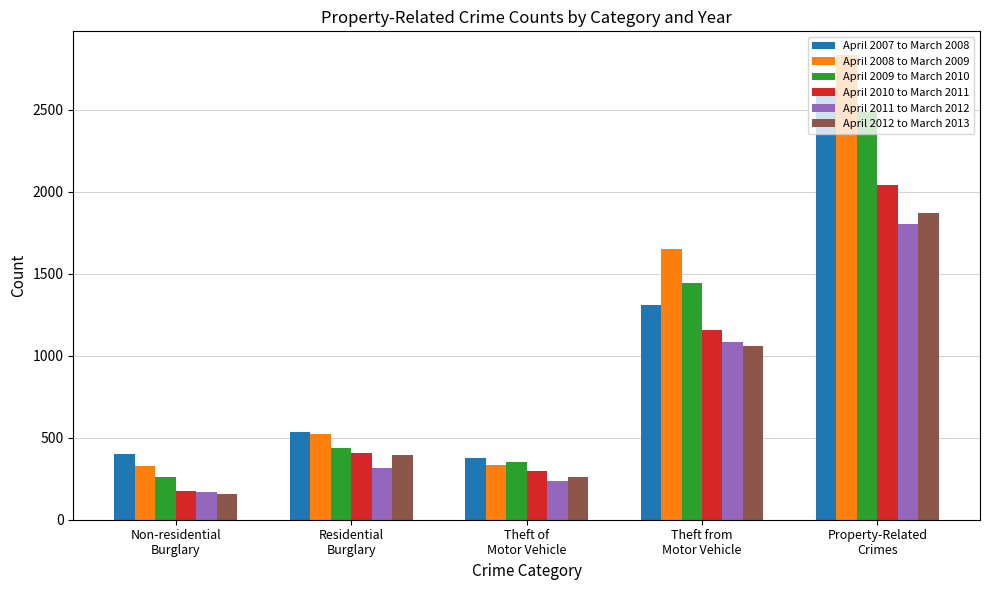

What is the total value across all series at Property-Related
Crimes?

13652